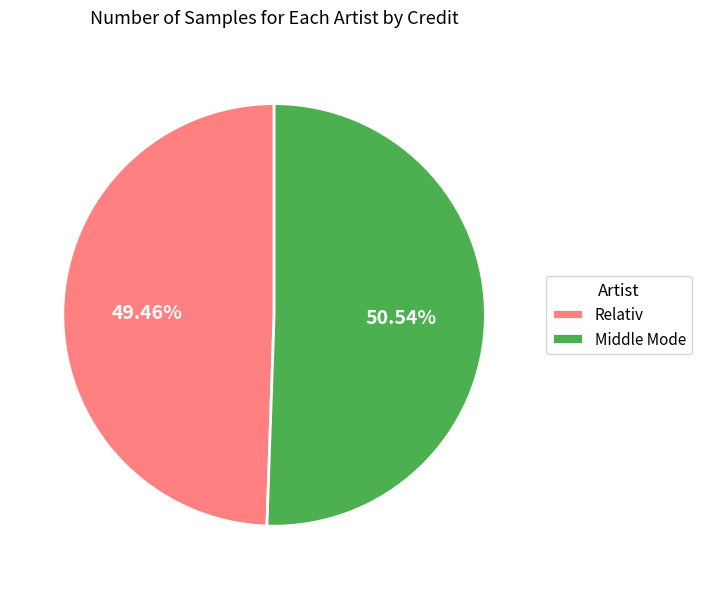

What is the total percentage of Relativ and Middle Mode?

100.0%